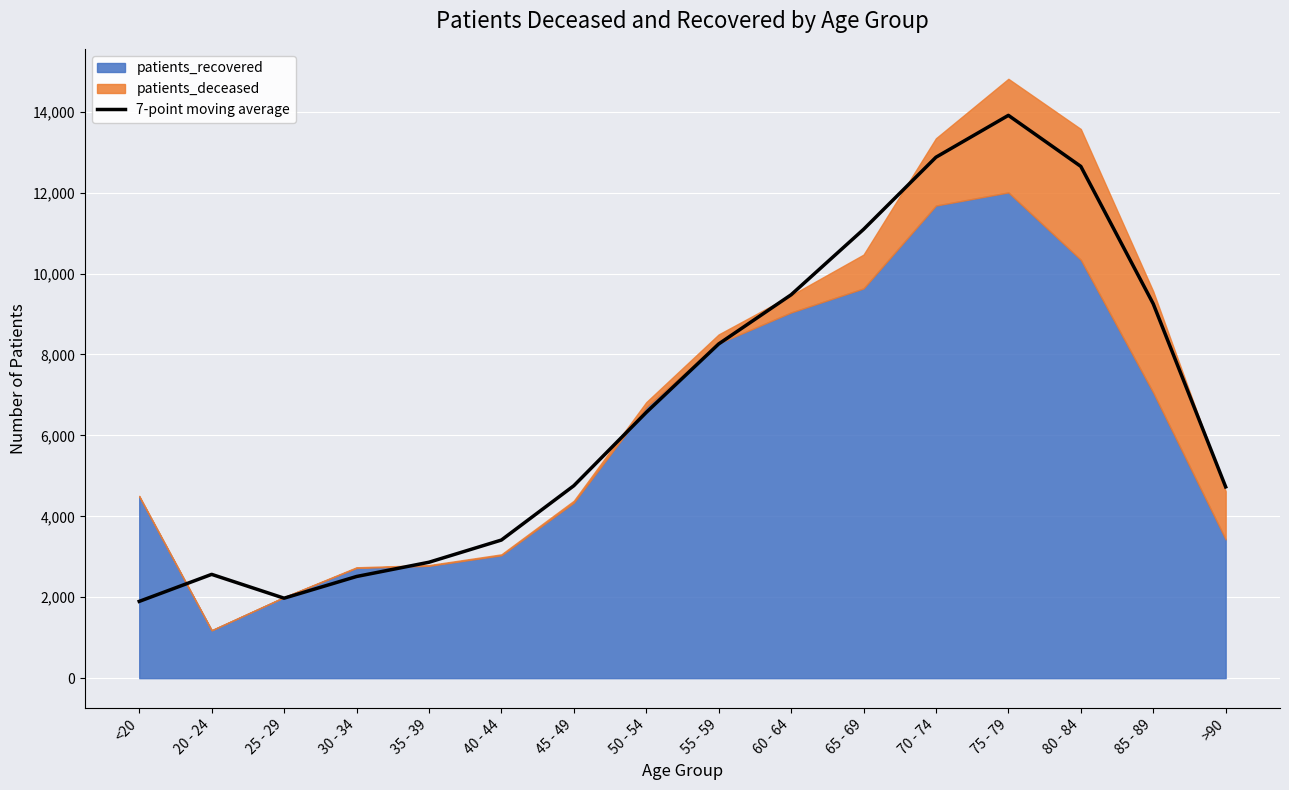

The chart shows a value of 3668.9 at 55 - 59. True or false?

False